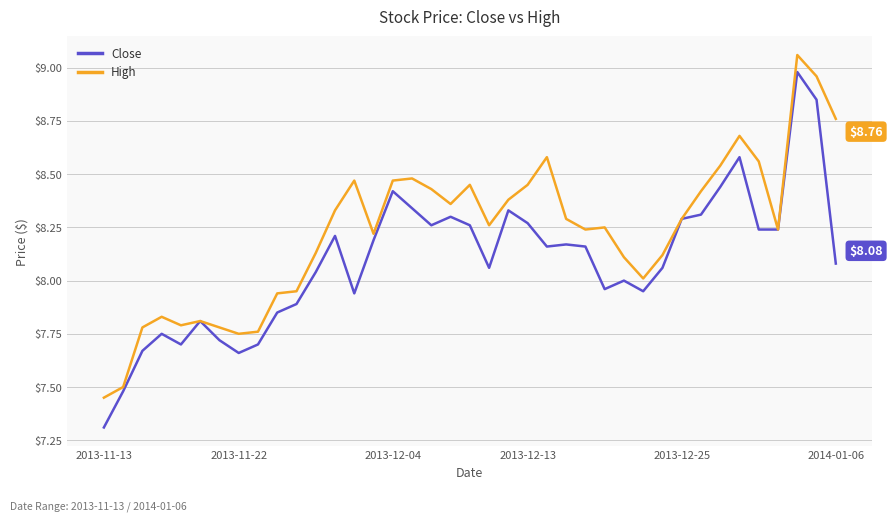

Rank the series by their maximum value, from lowest to highest.

Close, High